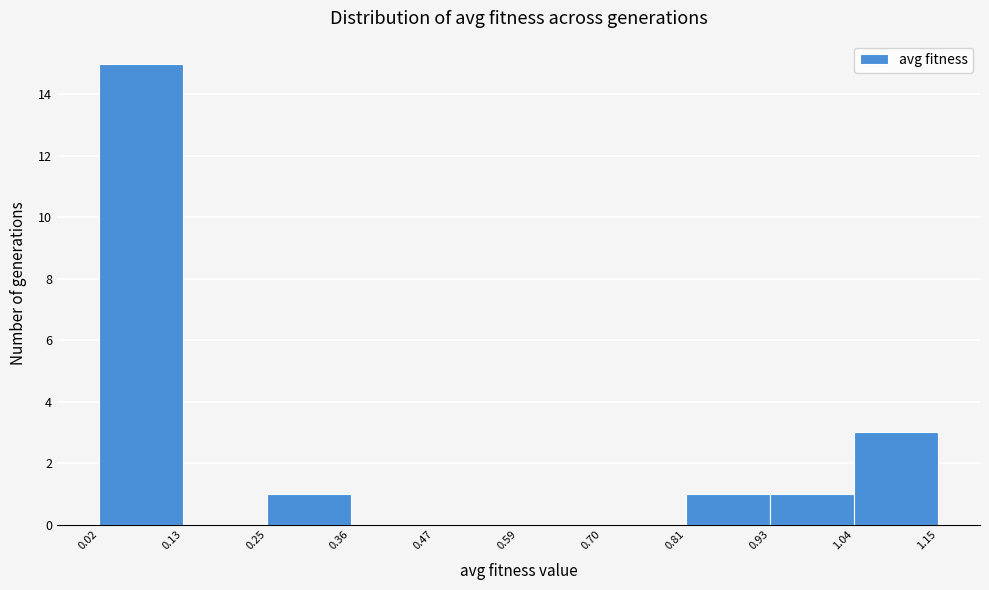

Over which range of the x-axis is the bar tallest?

0.02 to 0.13